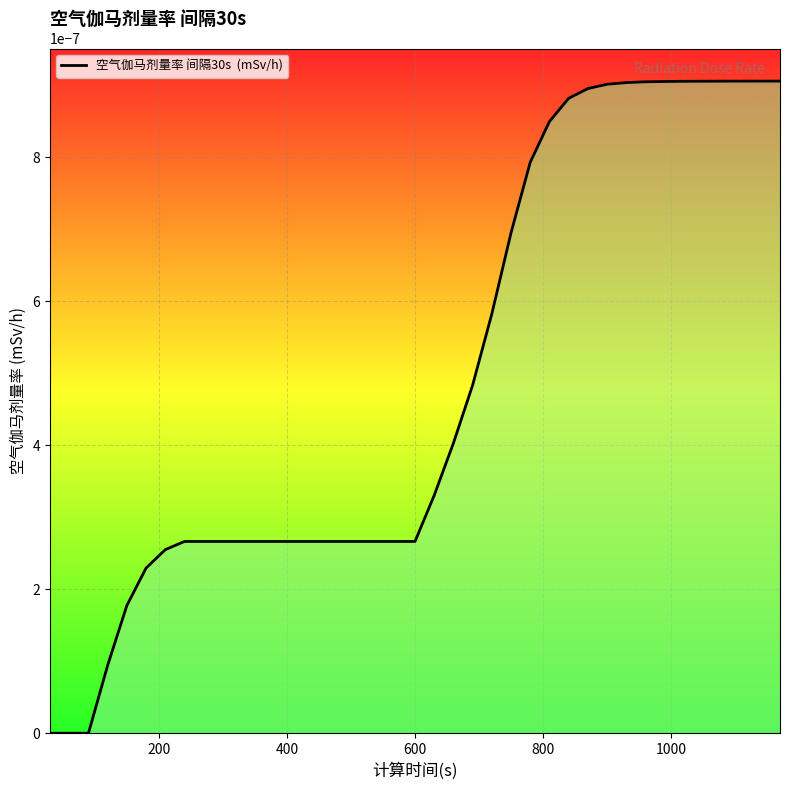

How many lines are shown in the chart?

1